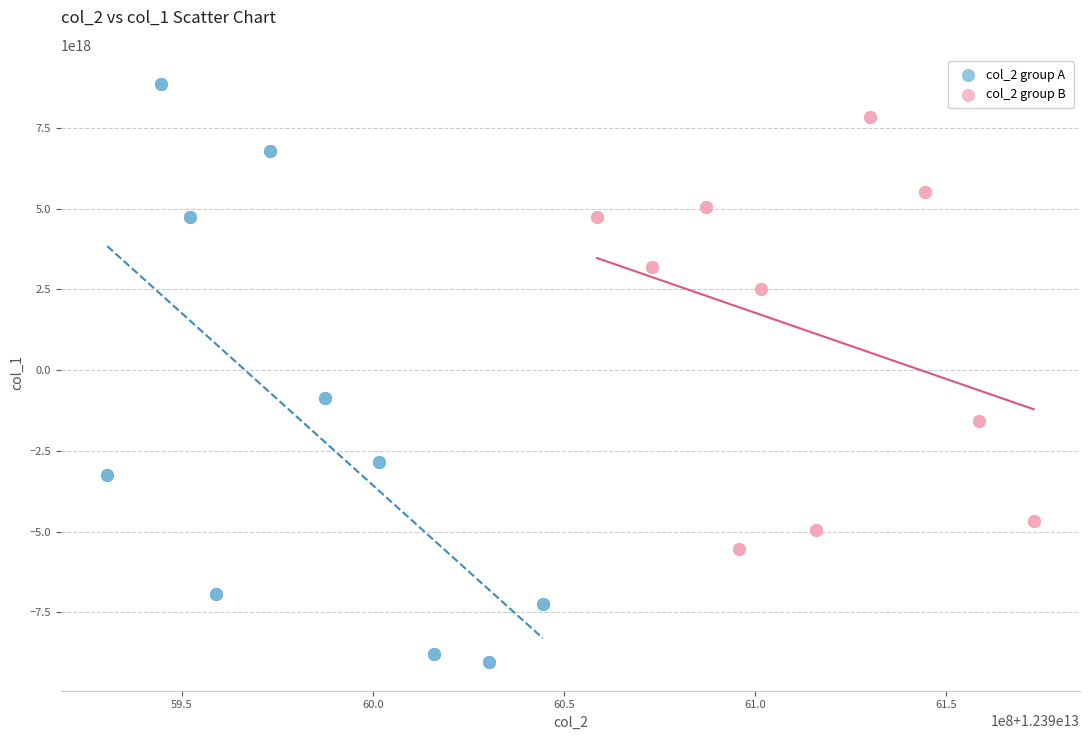

Which series has the widest spread of Y values?

col_2 group A